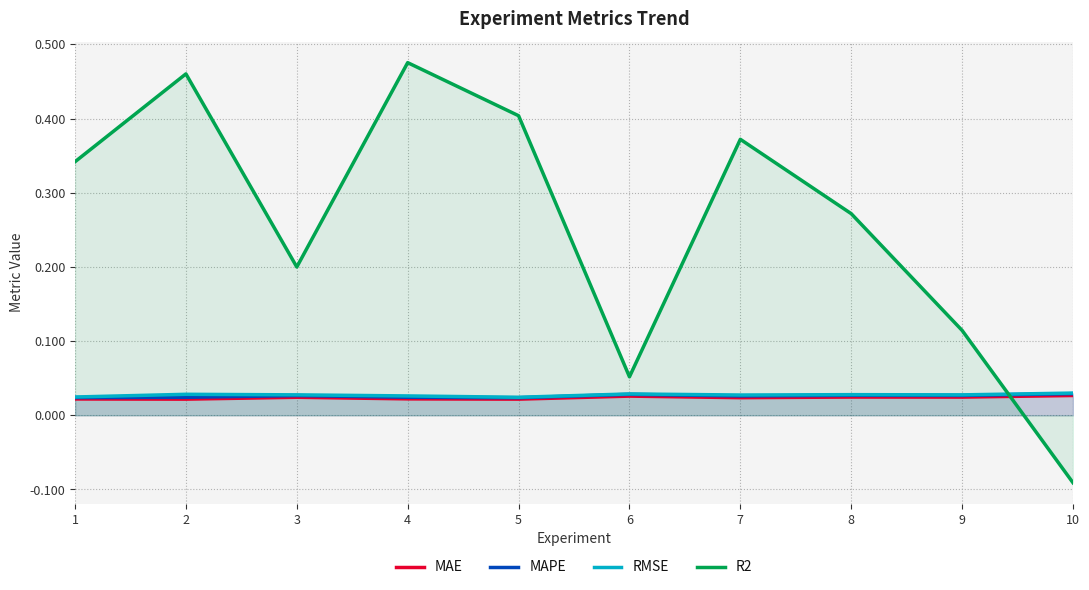

How many intersections are there between RMSE and R2?

1